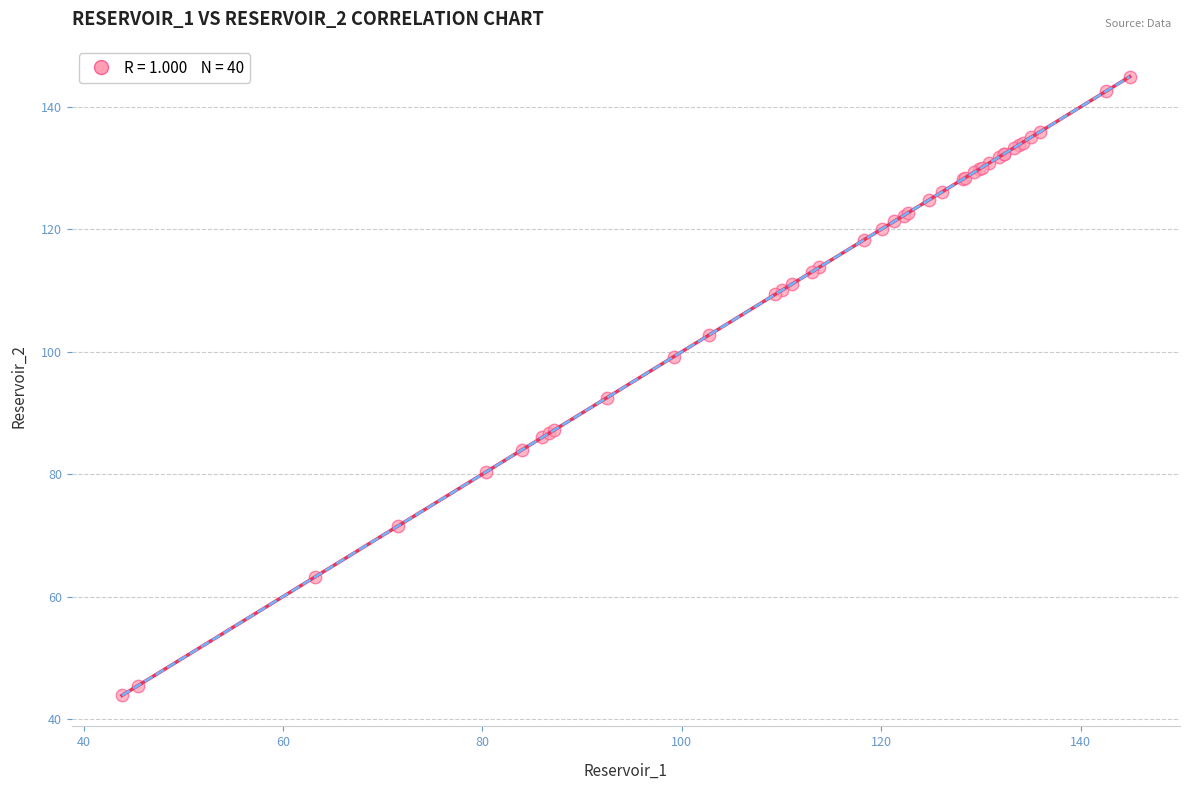

What Y value in the scatter plot is closest to 94?

92.5